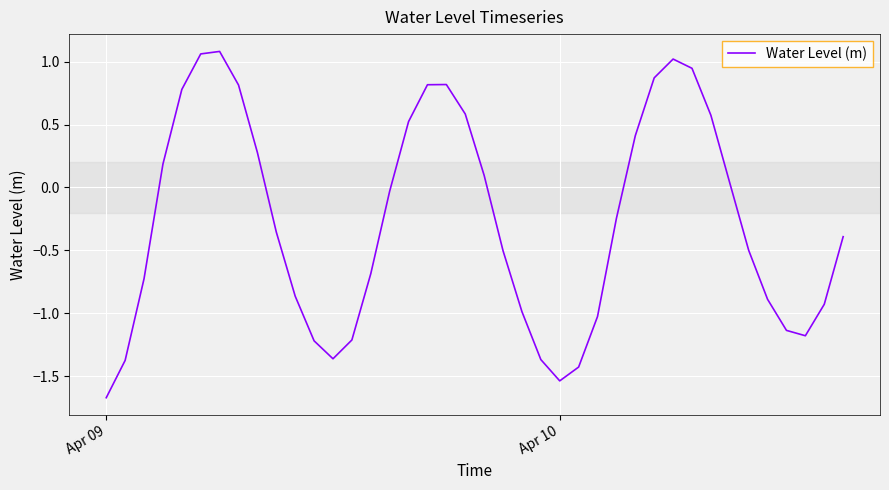

What is the minimum value shown in the chart?

-1.7